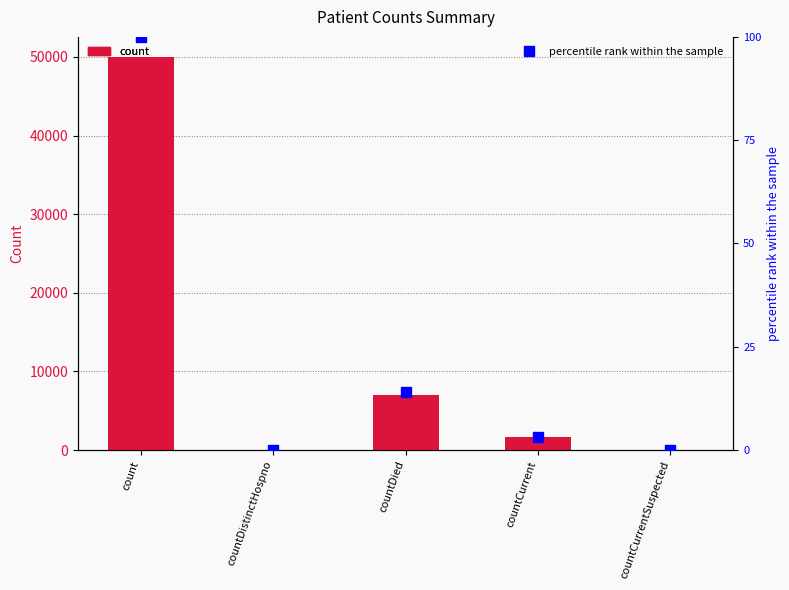

What position from the left is countCurrentSuspected?

5